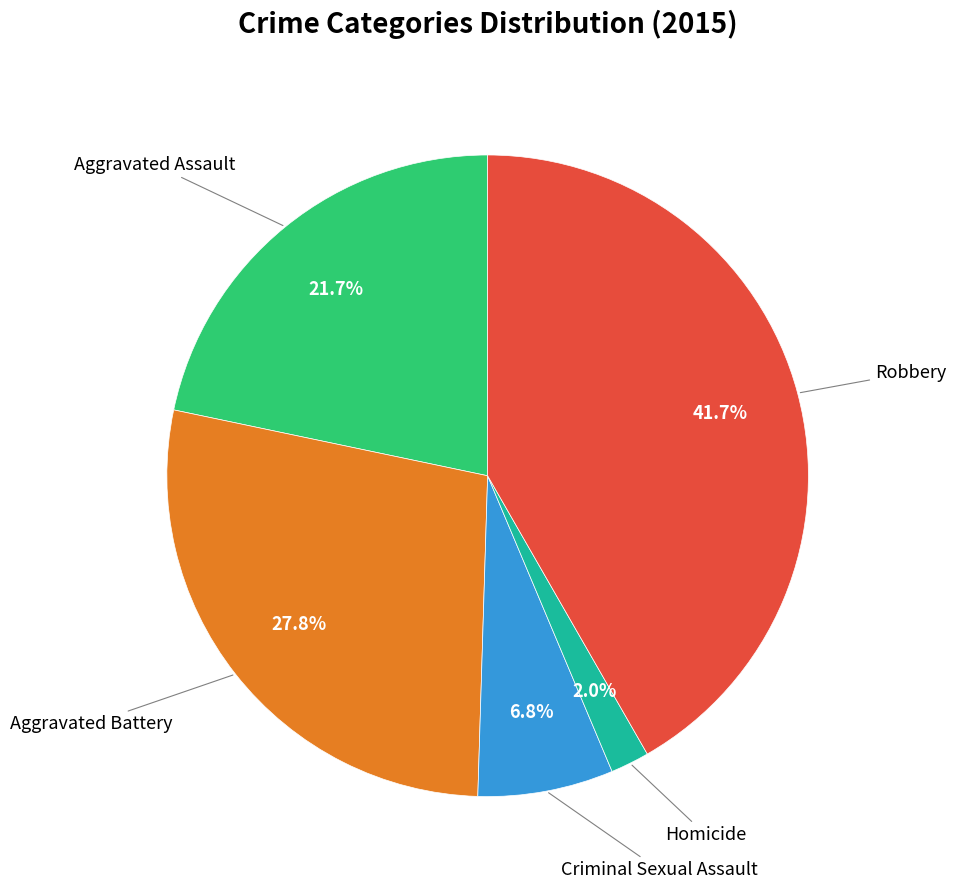

Is there a majority slice in this chart?

No